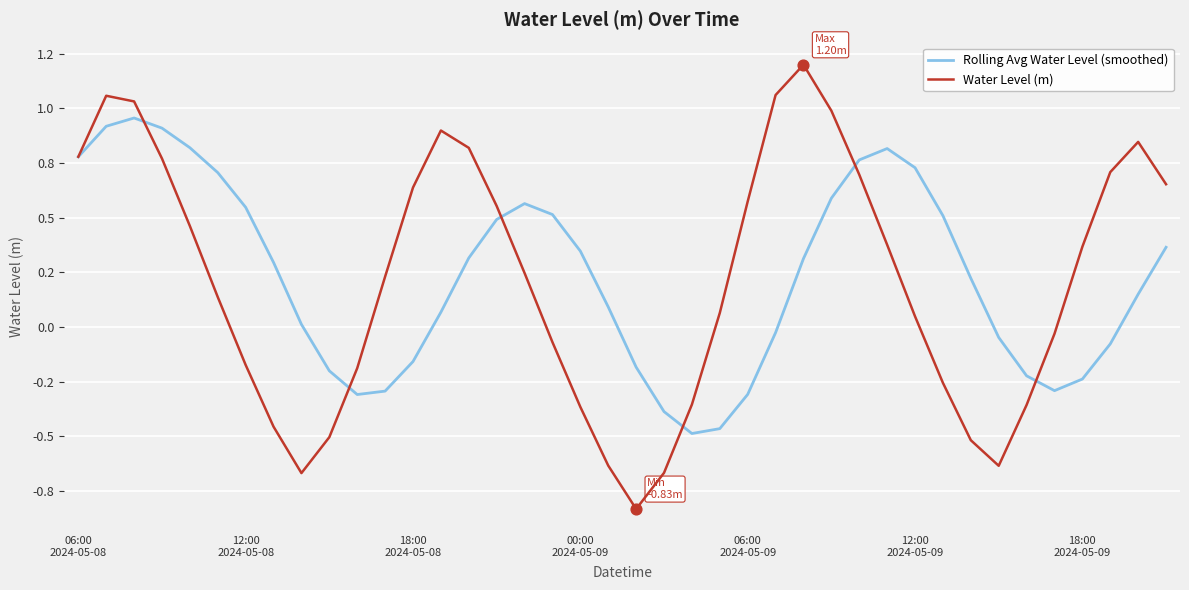

Which series has the largest total across all categories?

Rolling Avg Water Level (smoothed)